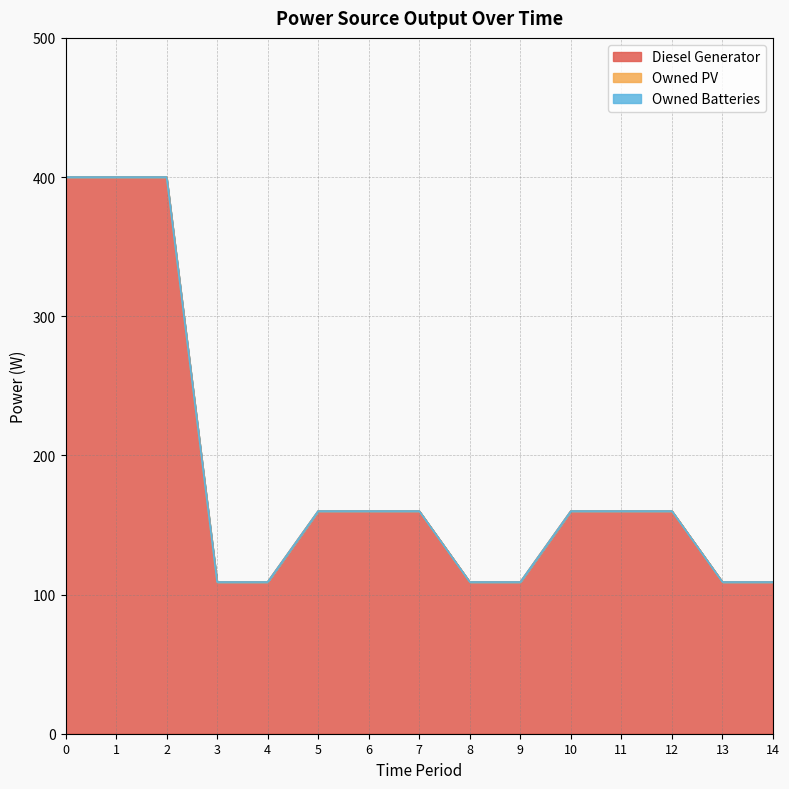

Which series has the largest total across all categories?

Diesel Generator